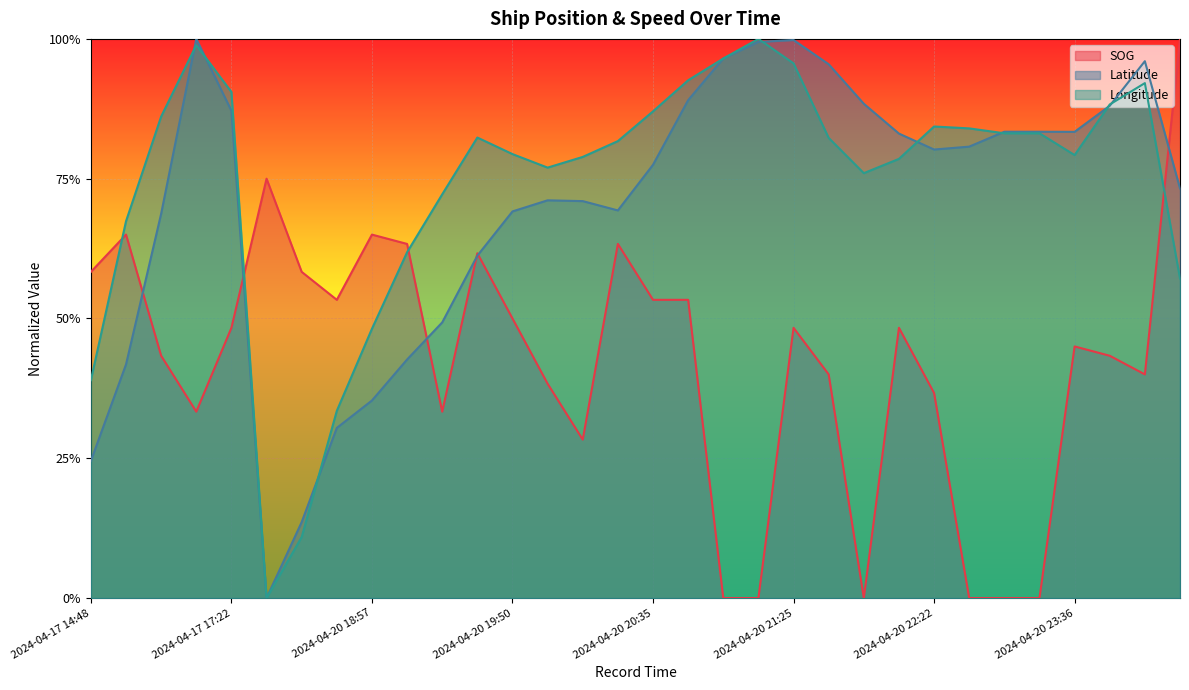

Between which two adjacent categories do Latitude and SOG first intersect?

2024-04-17 15:19 and 2024-04-17 15:57